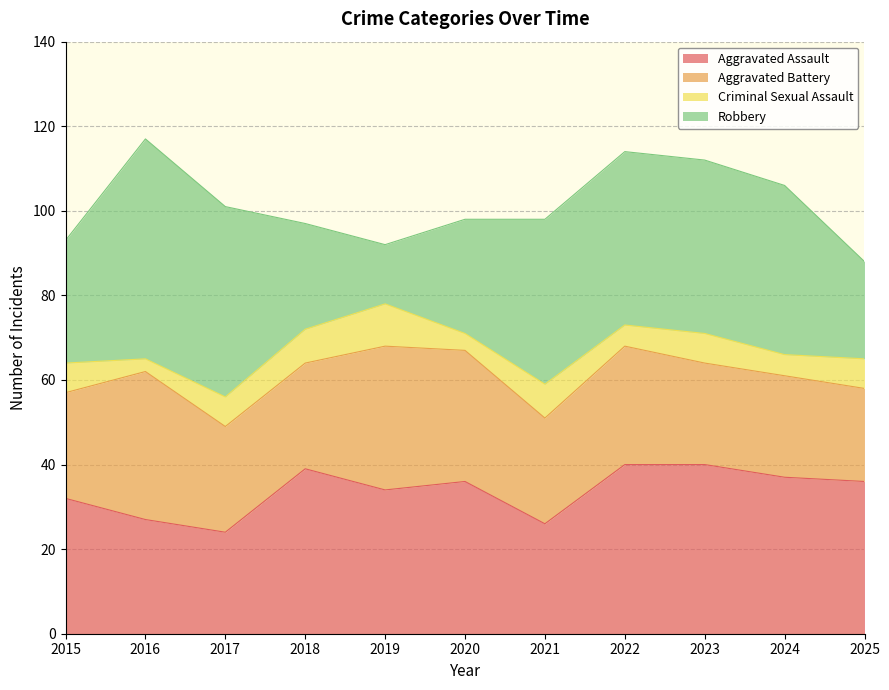

How many lines are shown in the chart?

4